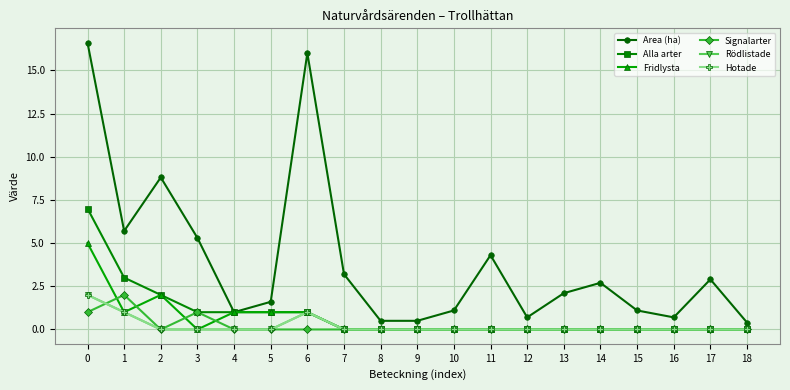

In Area (ha), how many points are lower than both neighbors (excluding endpoints)?

4